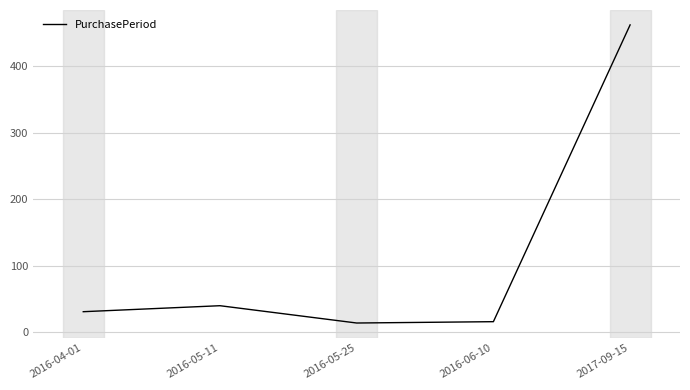

True or false: the data shows 12 at 2016-04-01.

False